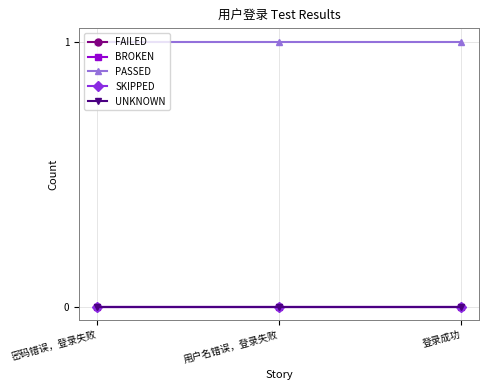

At which category is the sum across all series the highest?

密码错误，登录失败